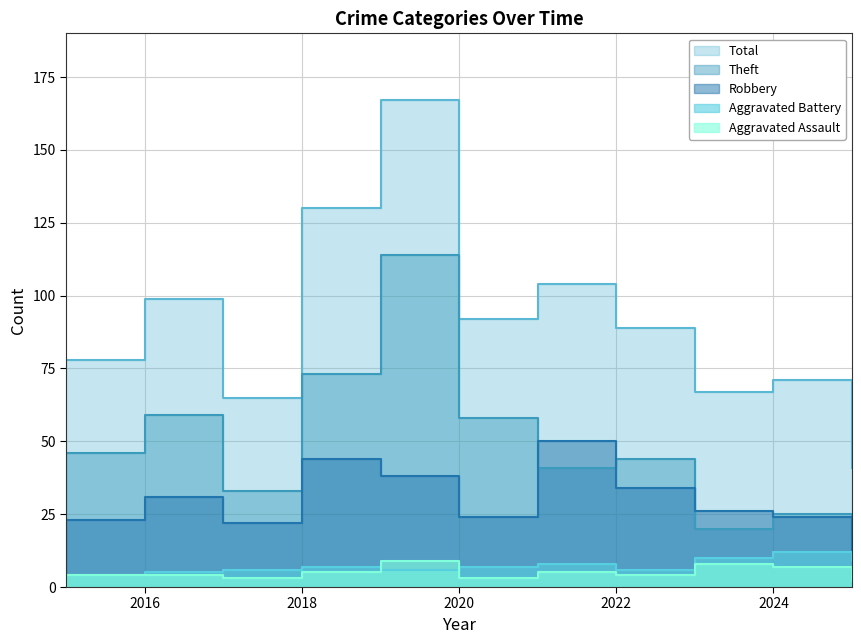

How many values in the Robbery series exceed 26?

5